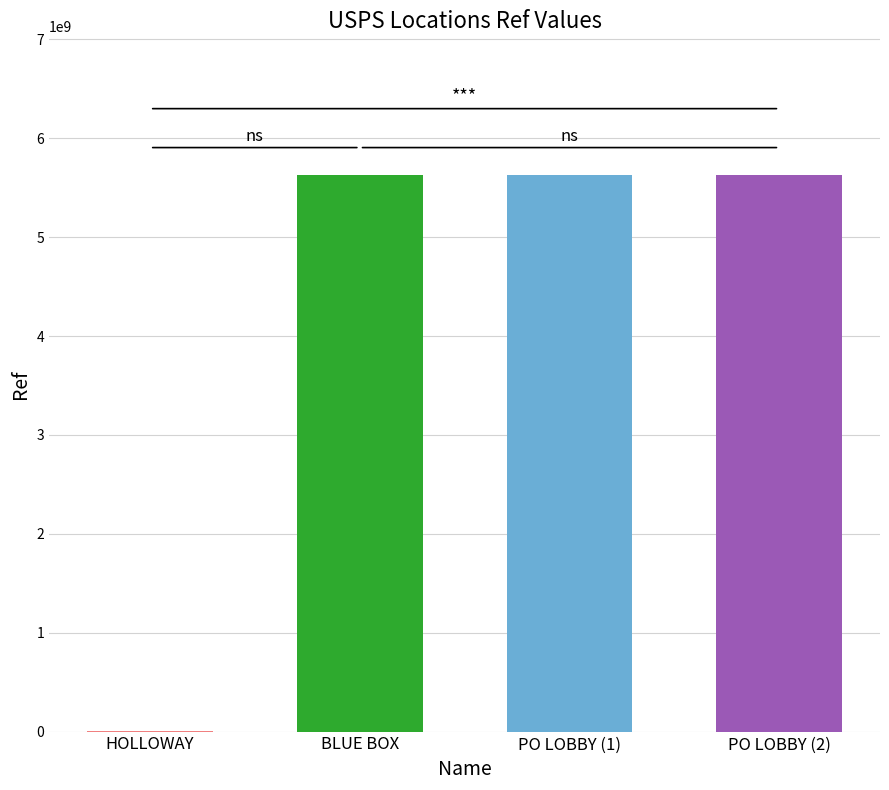

The chart shows a value of 8612713128 at BLUE BOX. True or false?

False